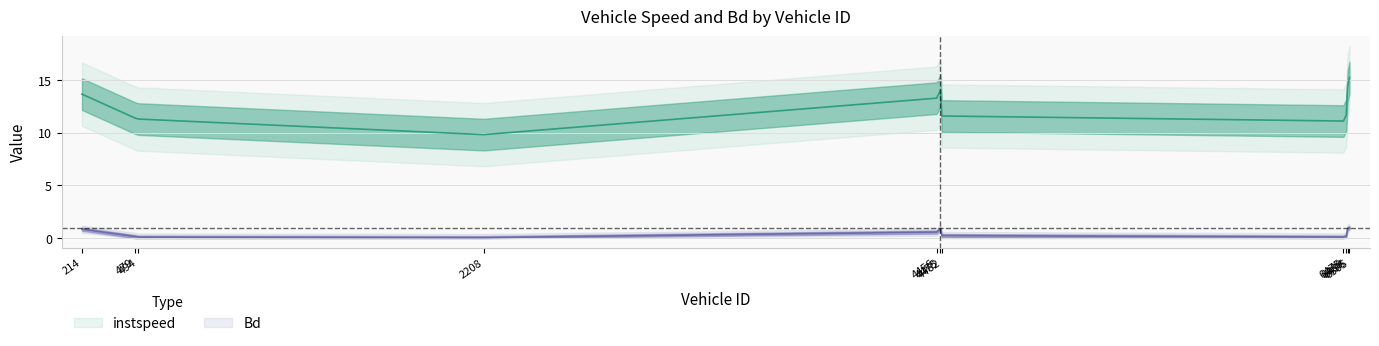

Which series has the largest total across all categories?

instspeed